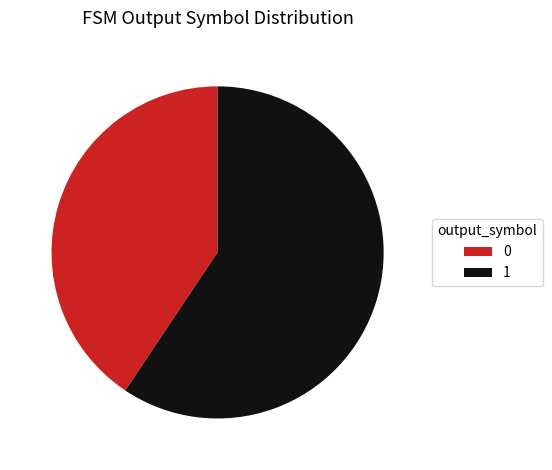

Do 0 and 1 together represent more than half of the pie?

Yes